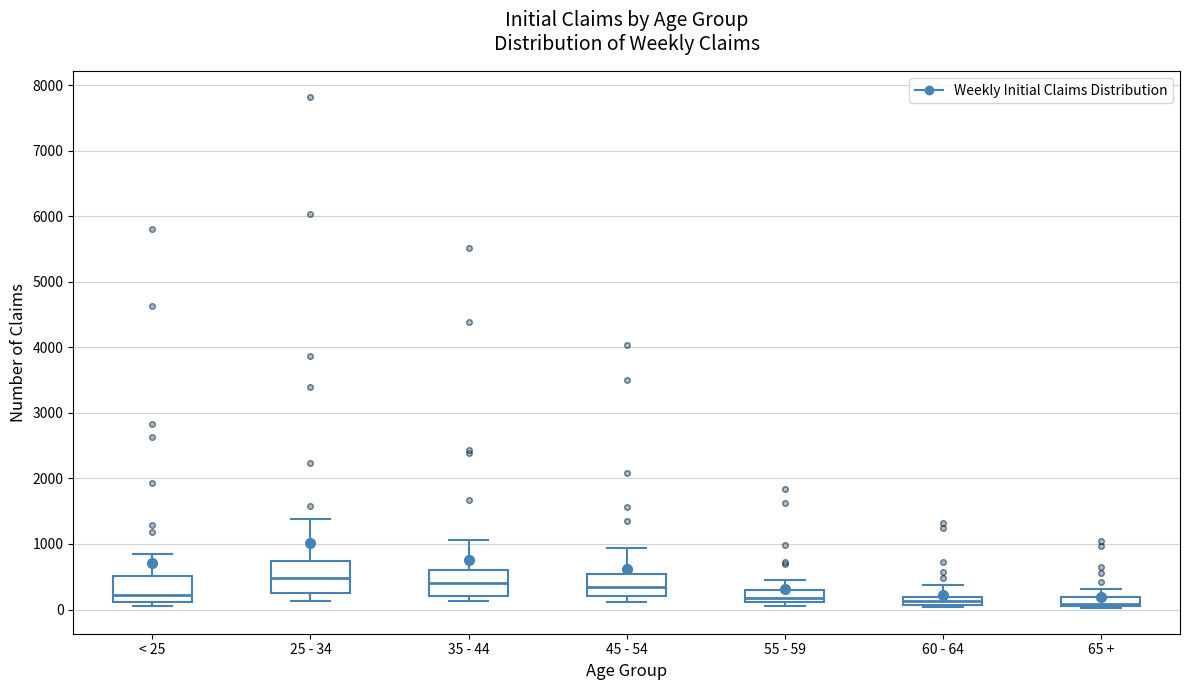

Where does the median line of the box for 25 - 34 sit on the y-axis? The values are not printed on the chart, so give them approximately, as read against the axis.

500